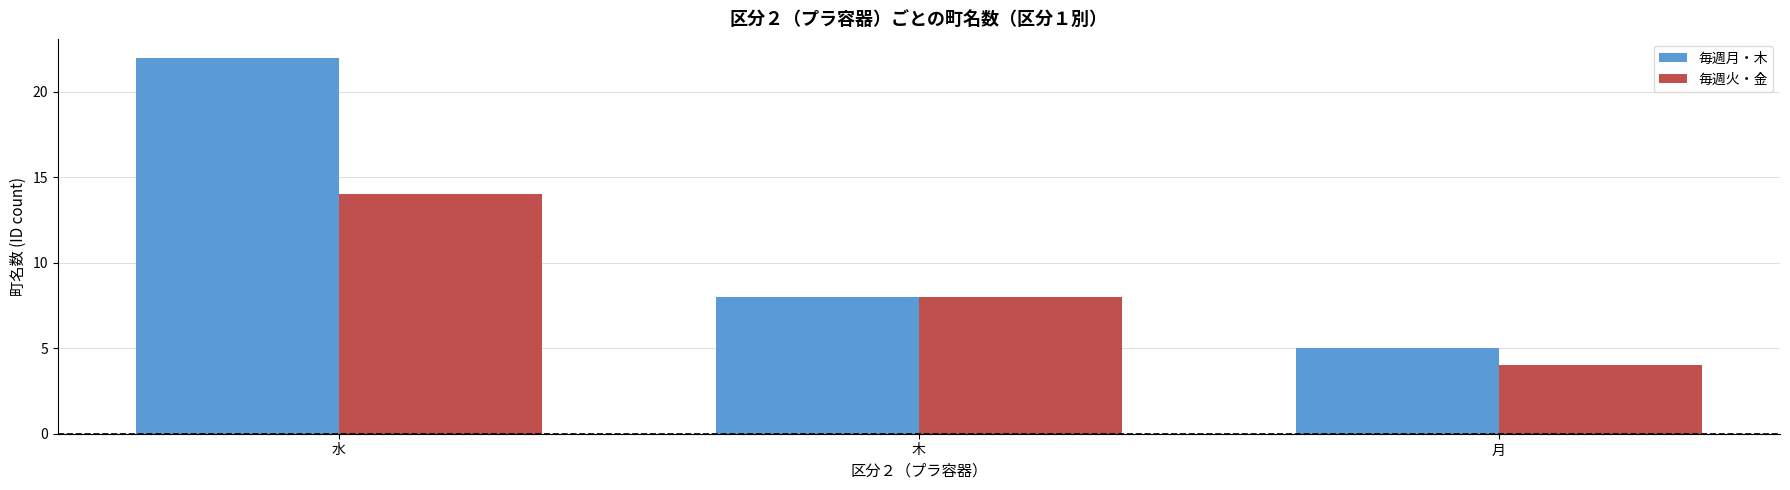

Between 水 and 月, which series saw the biggest shift?

毎週月・木